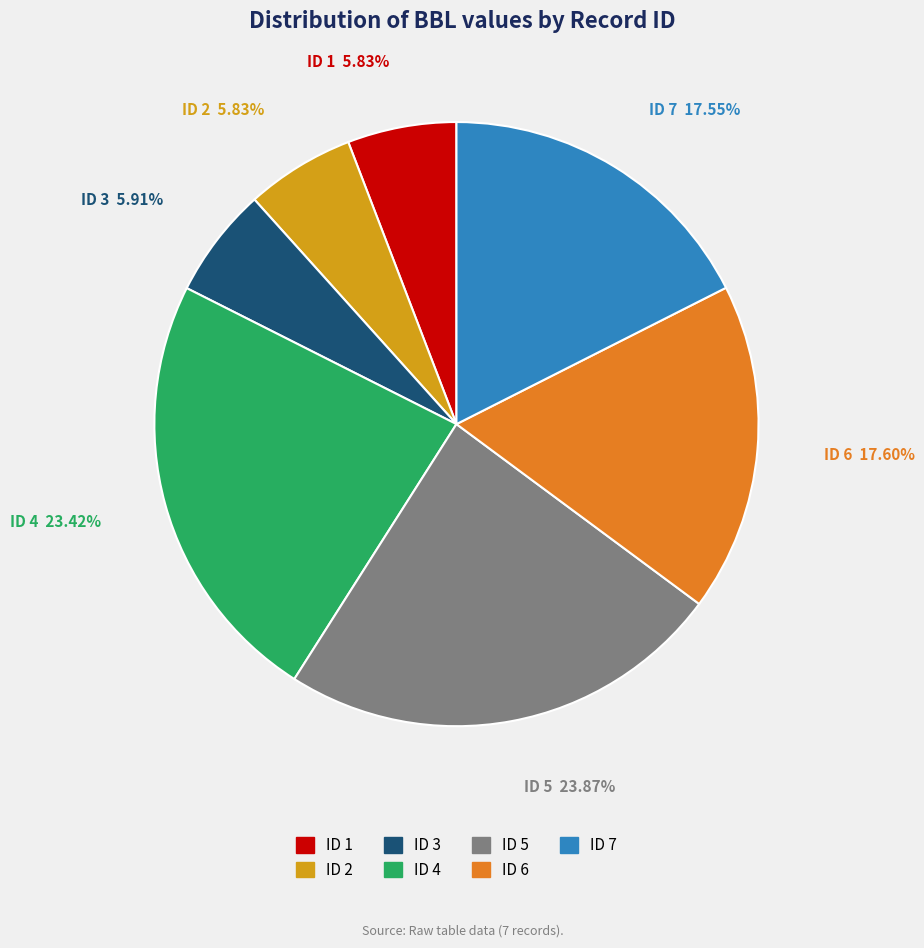

Is there any slice that represents more than half of the pie?

No